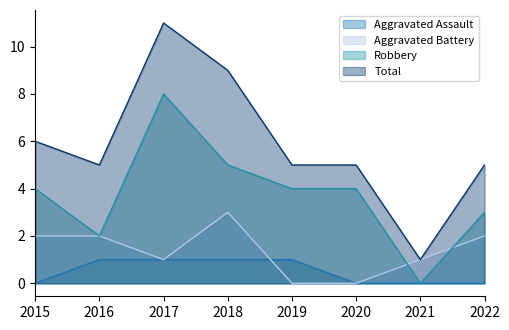

At which label is Aggravated Assault closest to 0?

2015